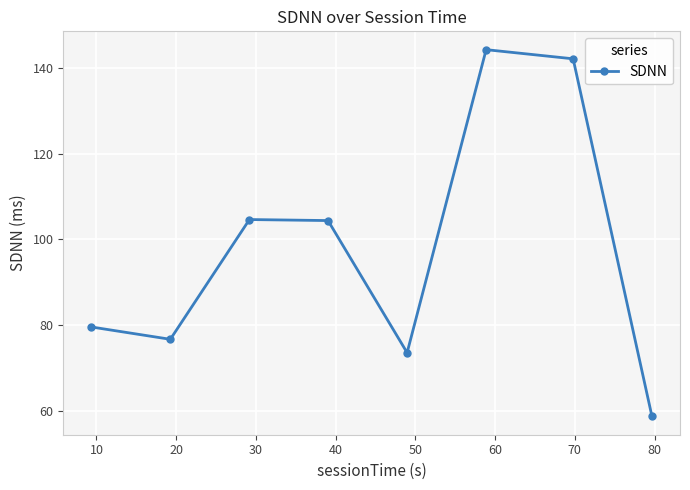

What is the value of the 7th point from the left?

142.1